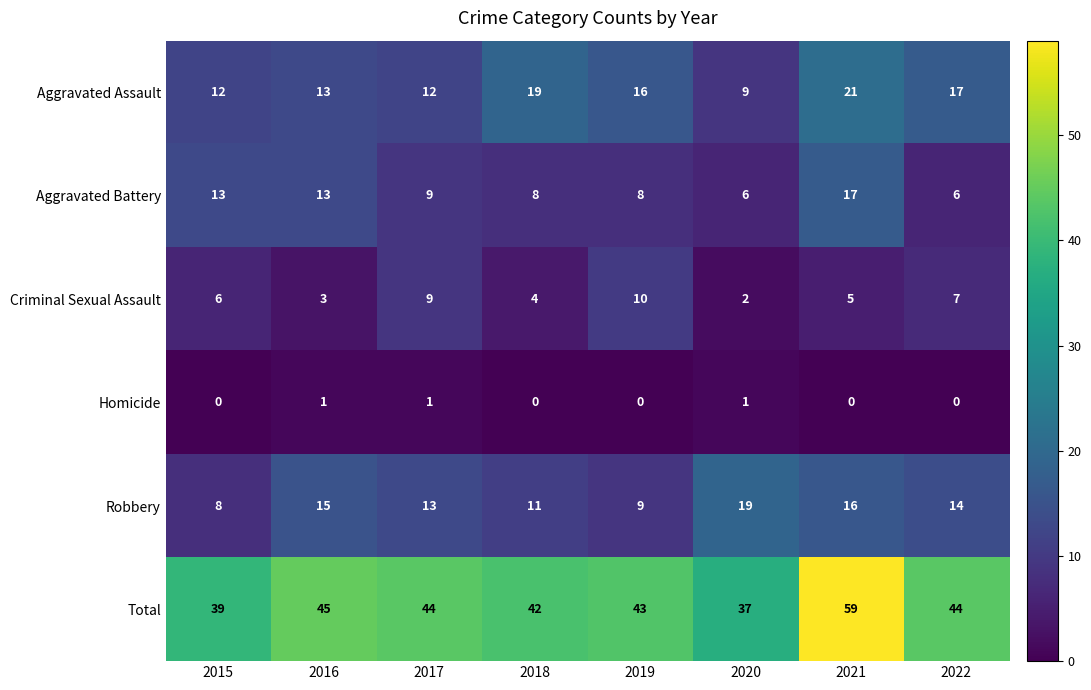

How many series are shown in this chart?

6